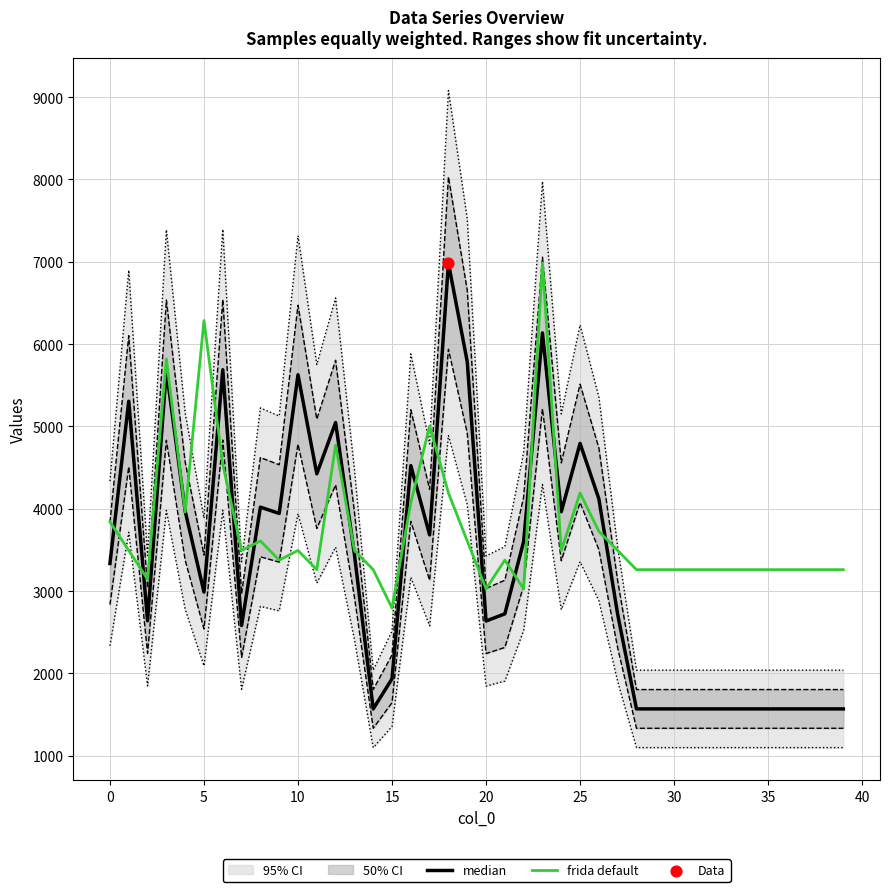

At which category is the sum across all series the highest?

23